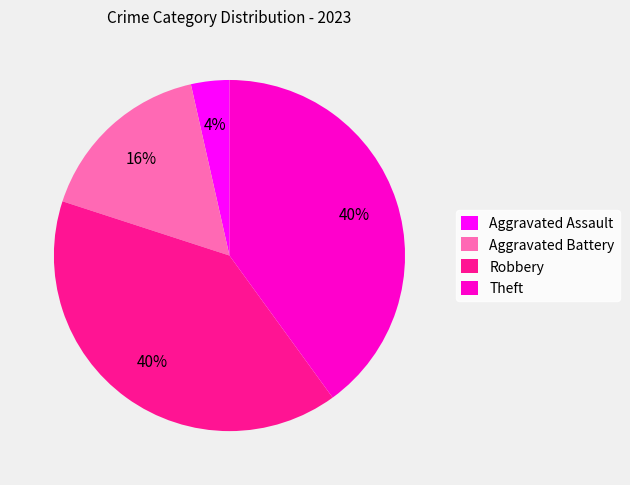

Approximately how many times larger is the value at Aggravated Battery compared to Theft?

0.4